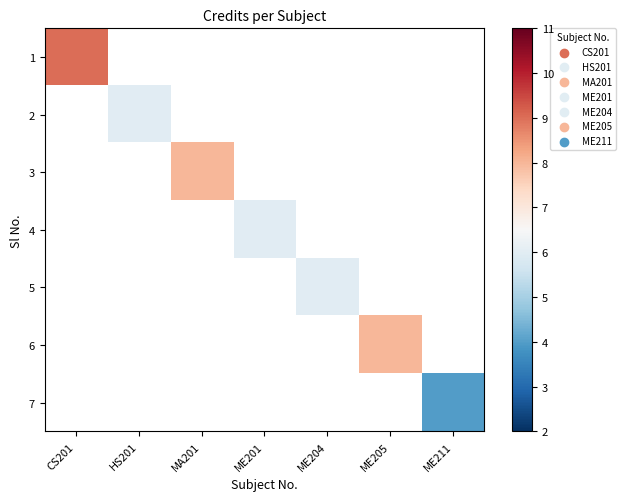

Is the value of 3 at ME211 greater than the value of 4 at ME211?

No